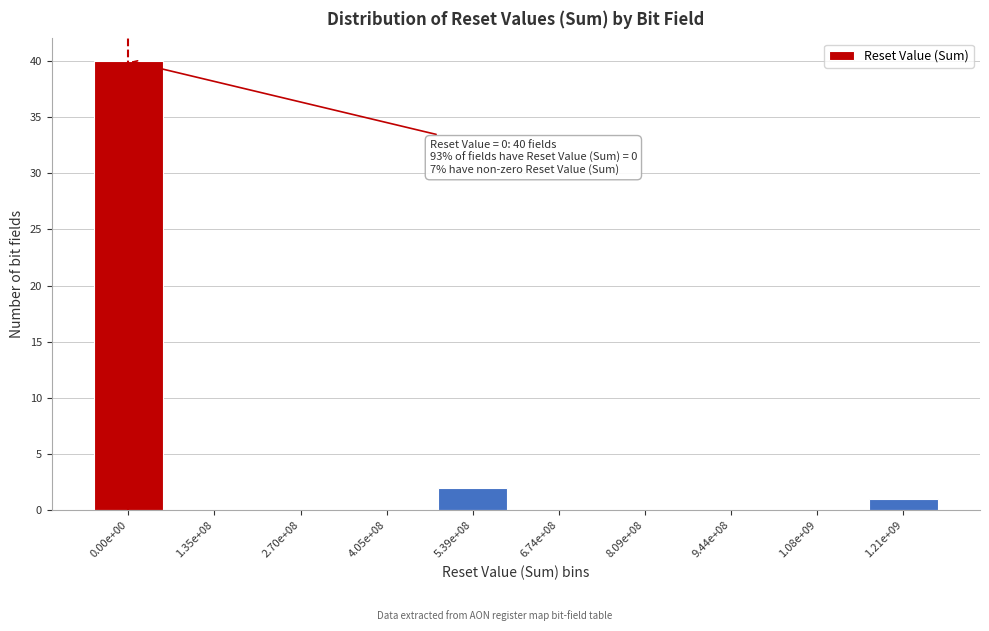

Reading left to right, extract all data points from this chart.

0.00e+00=40	1.35e+08=0	2.70e+08=0	4.05e+08=0	5.39e+08=2	6.74e+08=0	8.09e+08=0	9.44e+08=0	1.08e+09=0	1.21e+09=1